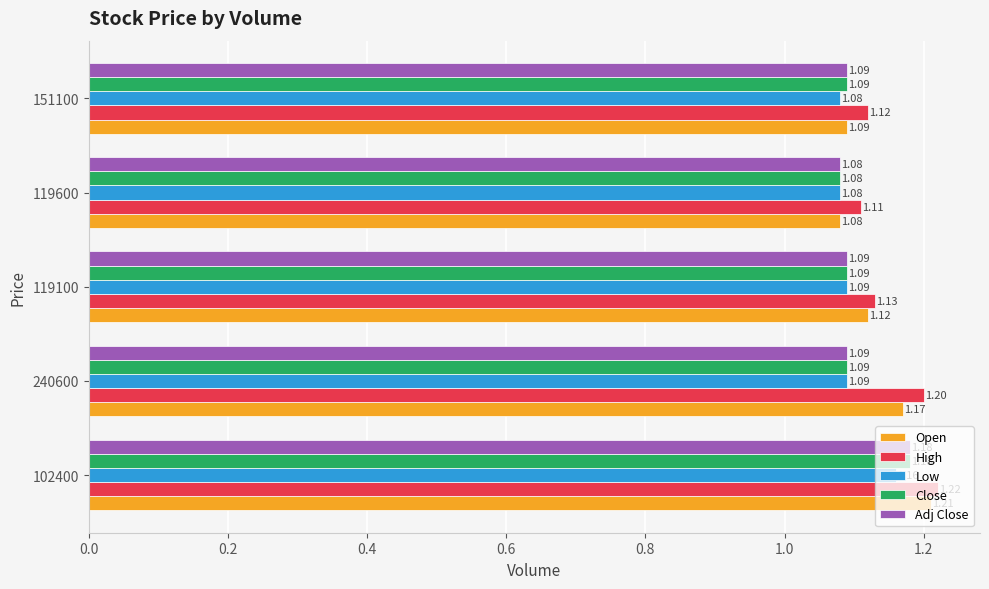

Which series has the widest spread of values?

Open